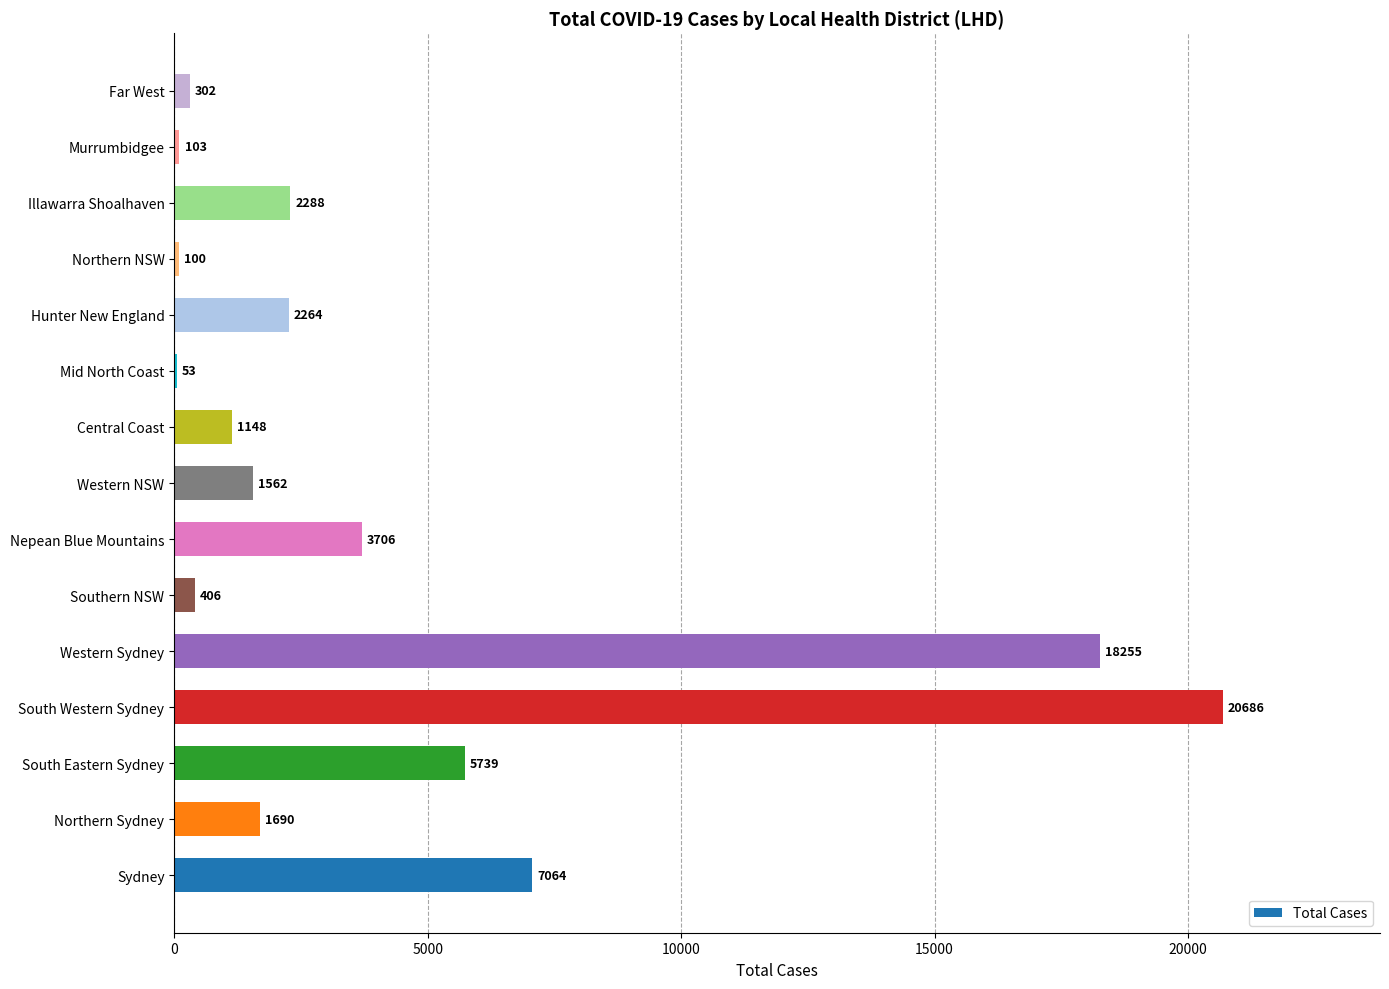

Reading top to bottom, extract all data points from this chart.

Far West=302	Murrumbidgee=103	Illawarra Shoalhaven=2288	Northern NSW=100	Hunter New England=2264	Mid North Coast=53	Central Coast=1148	Western NSW=1562	Nepean Blue Mountains=3706	Southern NSW=406	Western Sydney=18255	South Western Sydney=20686	South Eastern Sydney=5739	Northern Sydney=1690	Sydney=7064